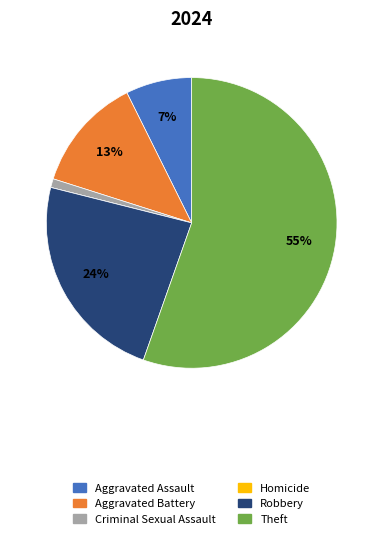

To the nearest percent, what percentage of the pie is Aggravated Battery?

13%